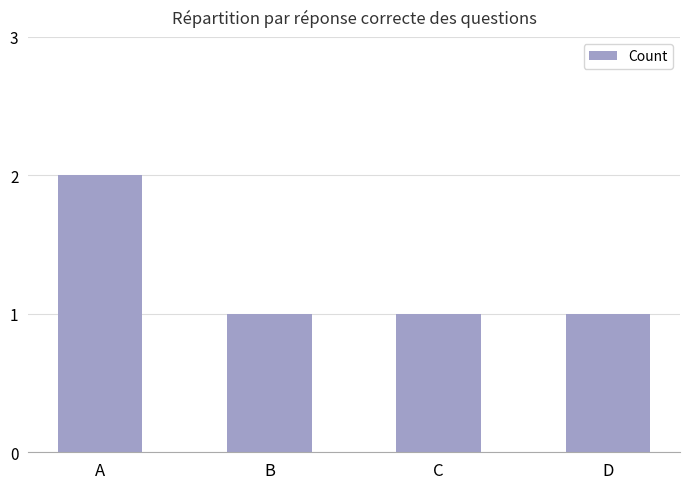

Which label corresponds to the largest value in the chart?

A